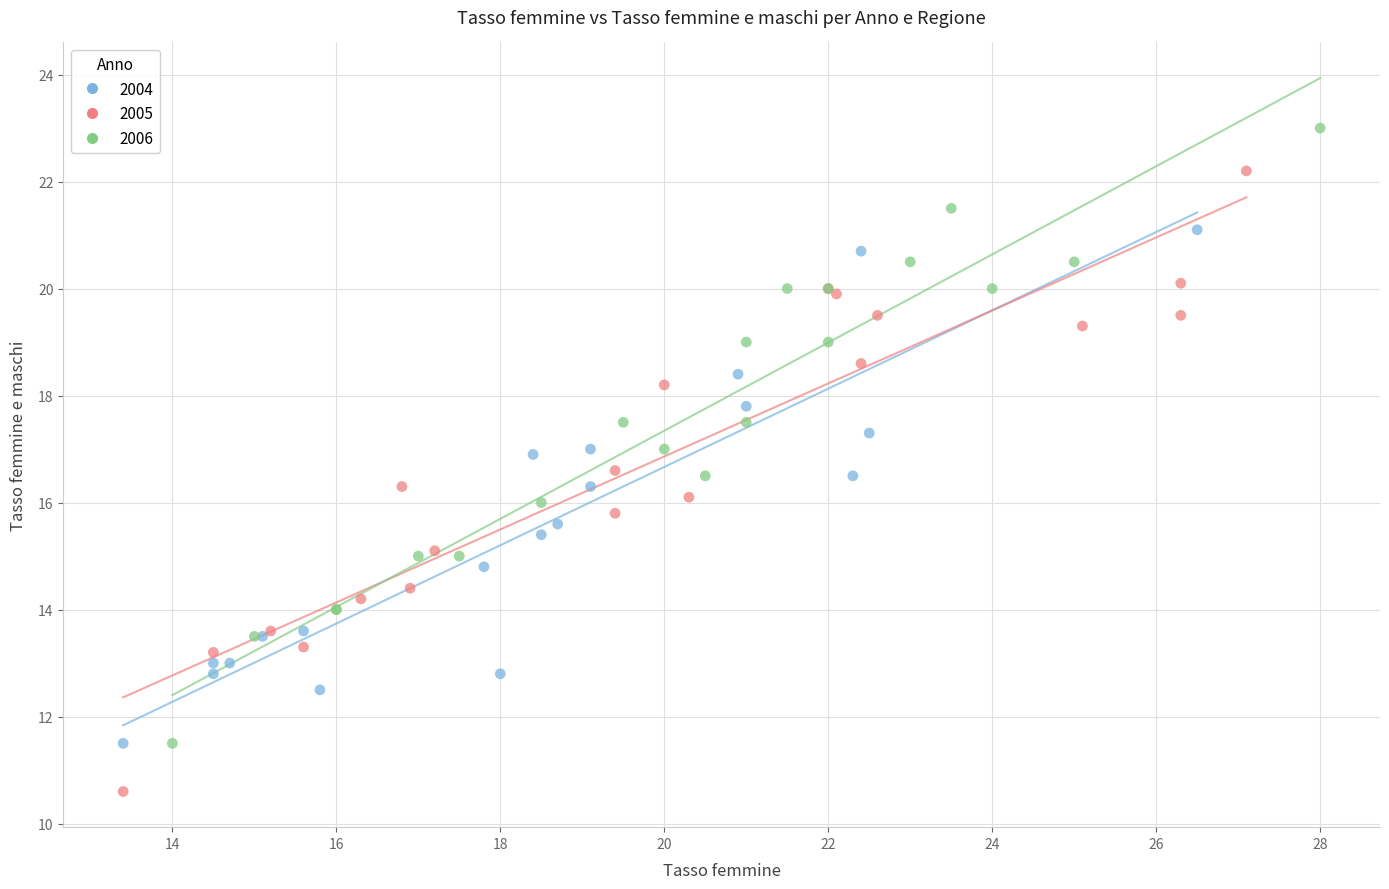

Which series has the widest spread of Y values?

2005